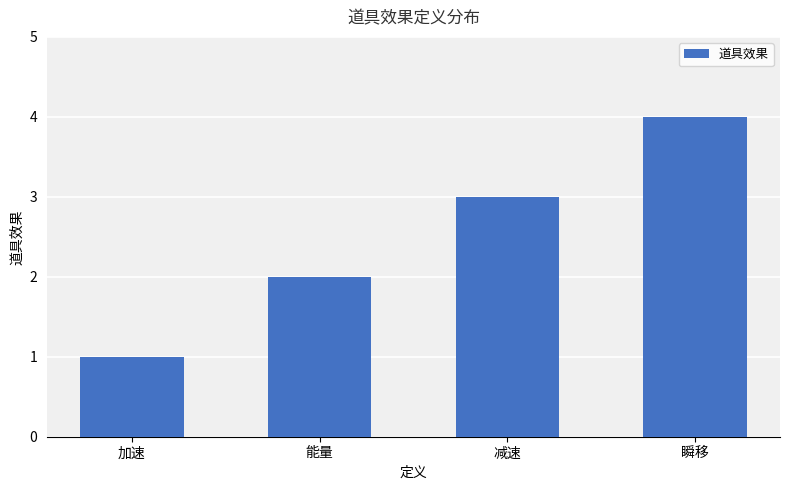

What is the ratio of the value at 减速 to the value at 加速?

3.0